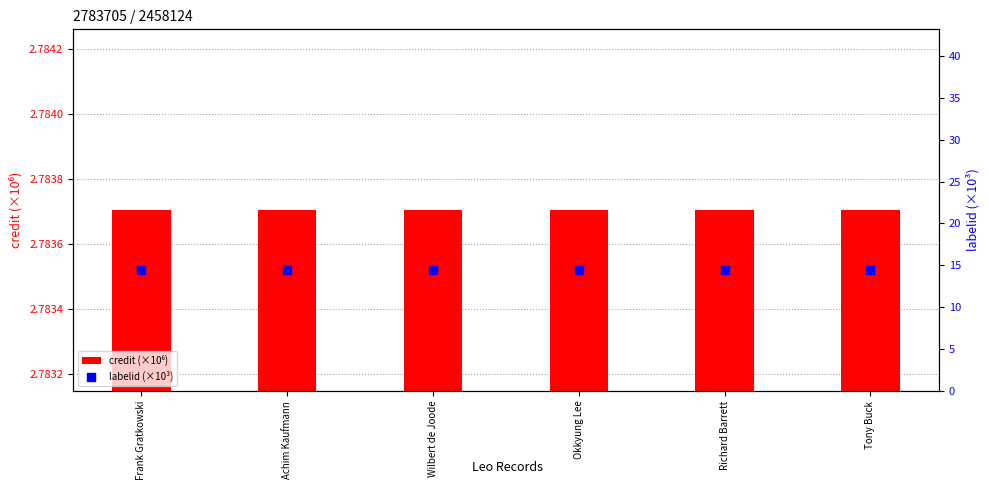

Is the value of credit (×10⁶) at Achim Kaufmann greater than the value of labelid (×10³) at Achim Kaufmann?

No